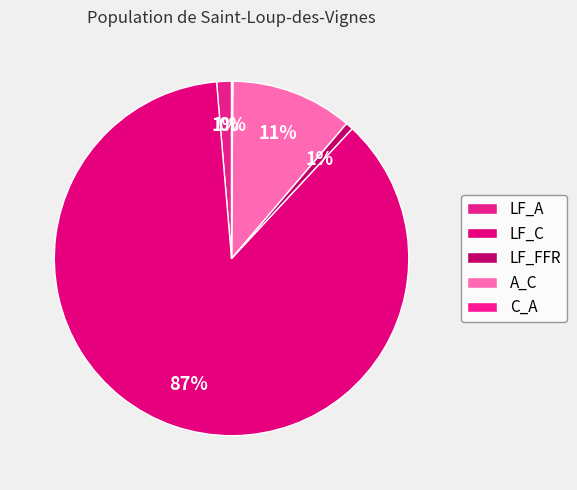

How many segments does this pie chart have?

5